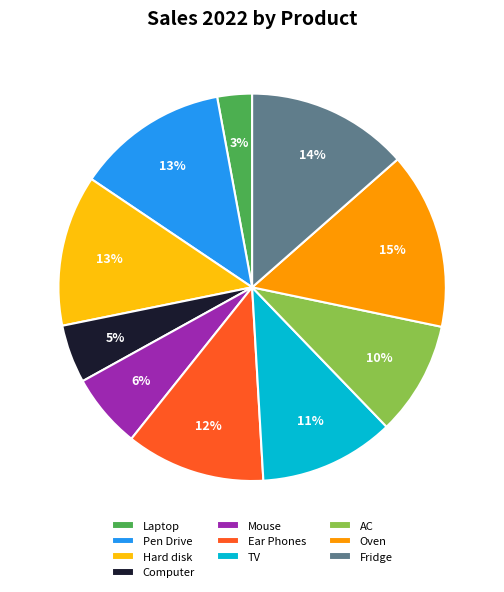

Does Ear Phones account for over 50% of the chart?

No